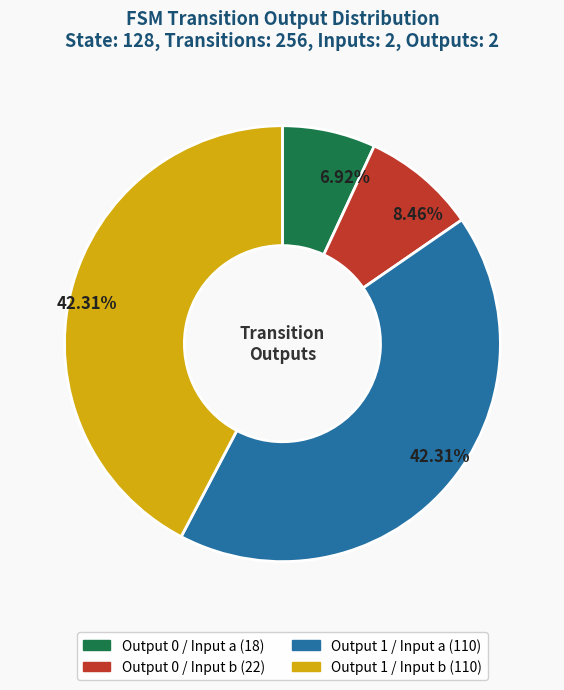

Is there a majority slice in this chart?

No